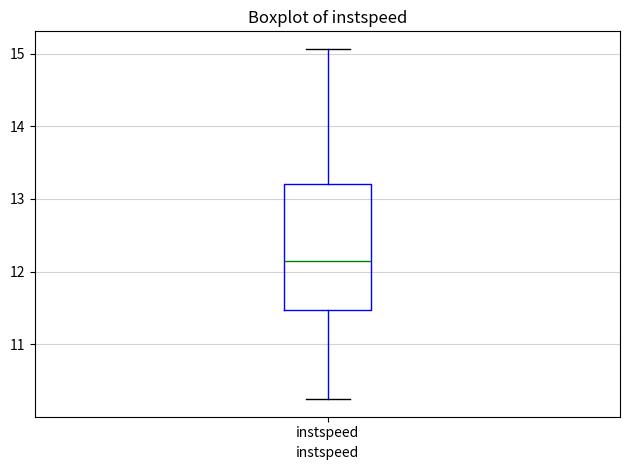

Read this box plot against the y-axis: the position of the median line, the range covered by the box, and the ends of both whiskers. The values are not printed on the chart, so give them approximately, as read against the axis.

median 12.1, box 11.5 to 13.2, whiskers 10.2 to 15.1